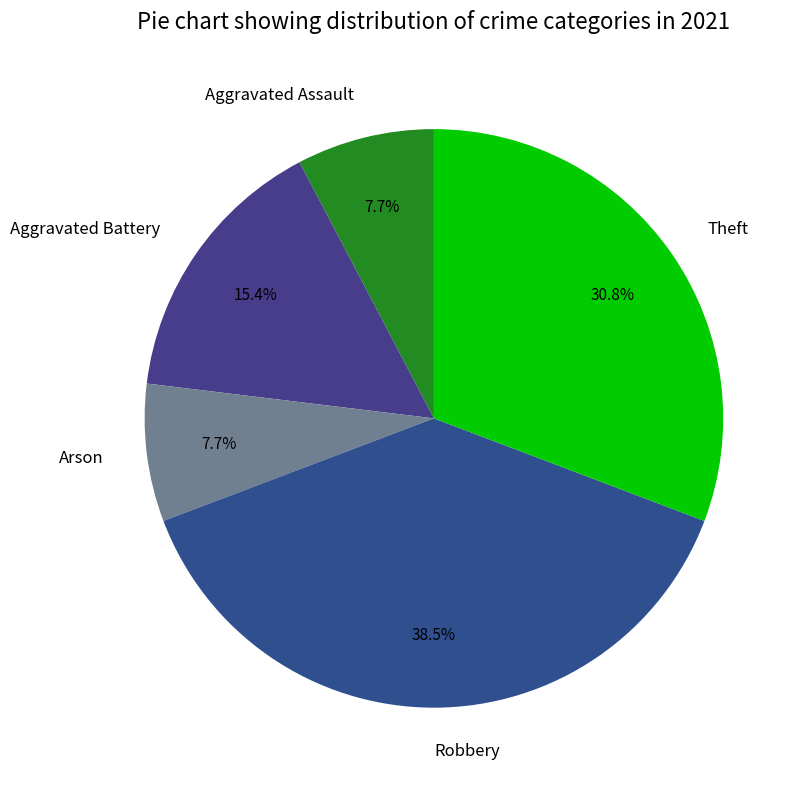

Which slice is the largest?

Robbery